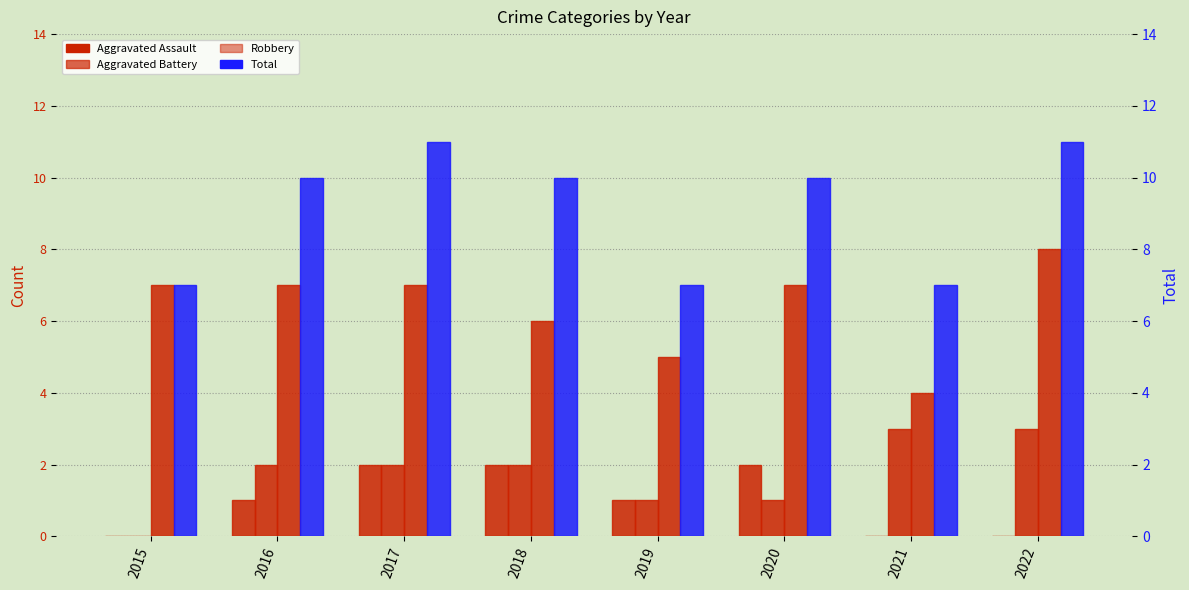

Which series has the widest spread of values?

Robbery